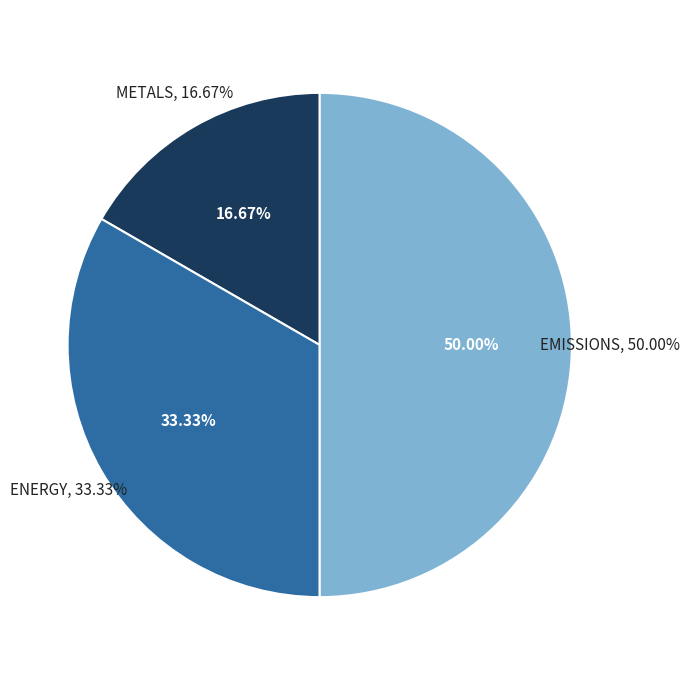

Is it true that METALS is 31% of the pie?

False